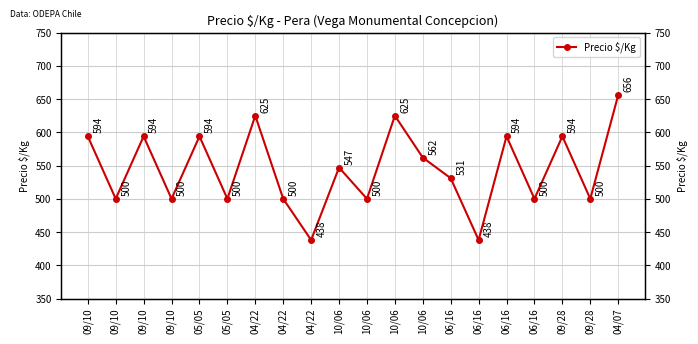

Reading right to left, what are all the values shown in this chart?

656	500	594	500	594	438	531	562	625	500	547	438	500	625	500	594	500	594	500	594